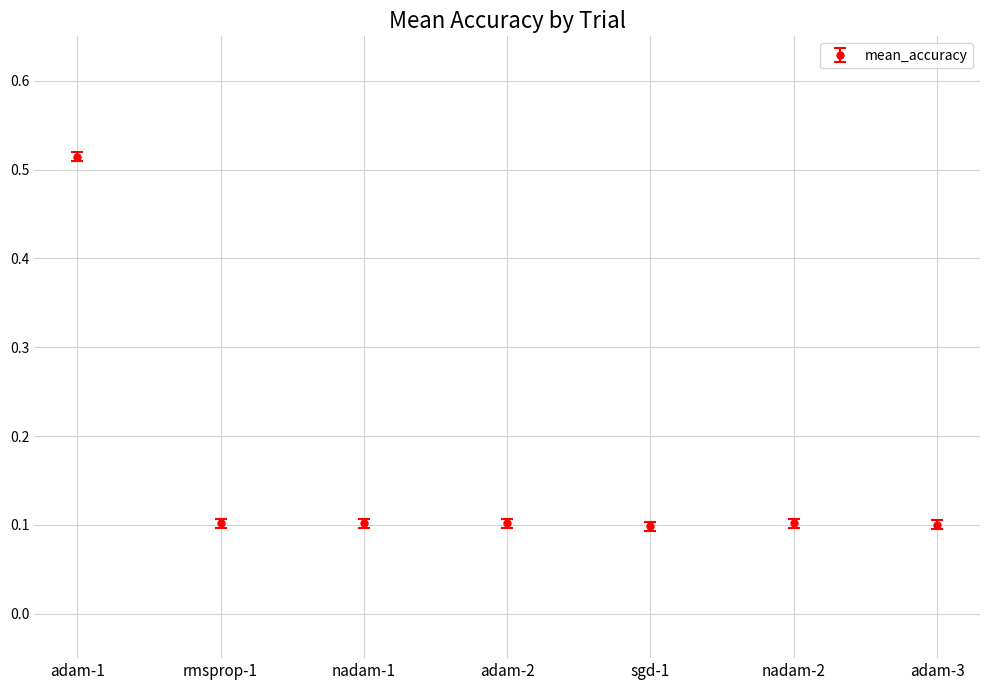

Is it true that the value at adam-3 is 0.1?

True